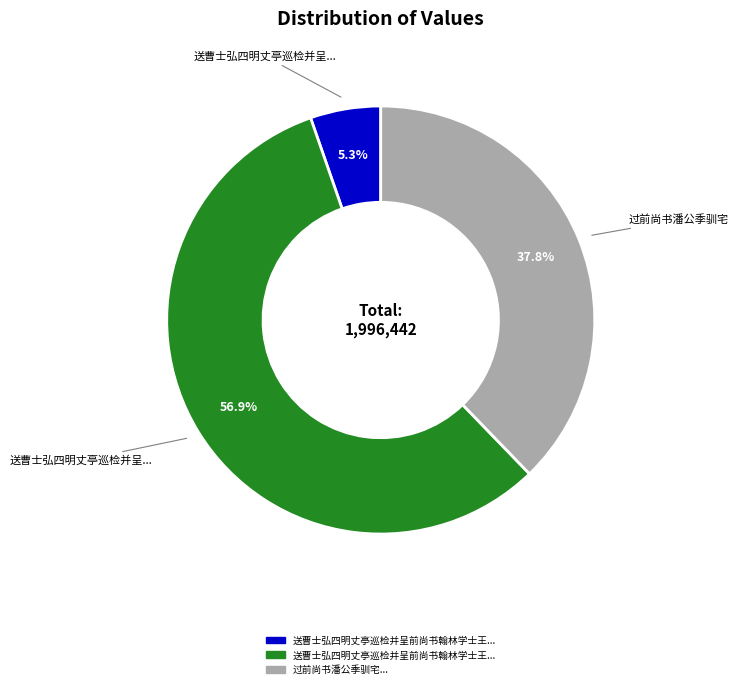

To the nearest percent, what is the average slice percentage?

33%